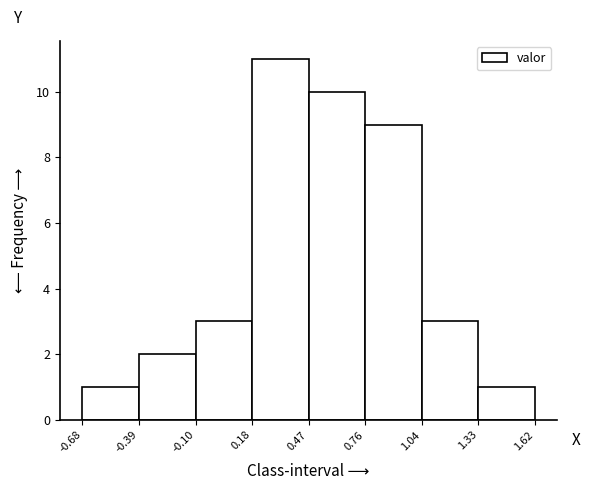

How tall is the bar that spans 0.47 to 0.76 on the x-axis? The values are not printed on the chart, so give them approximately, as read against the axis.

10